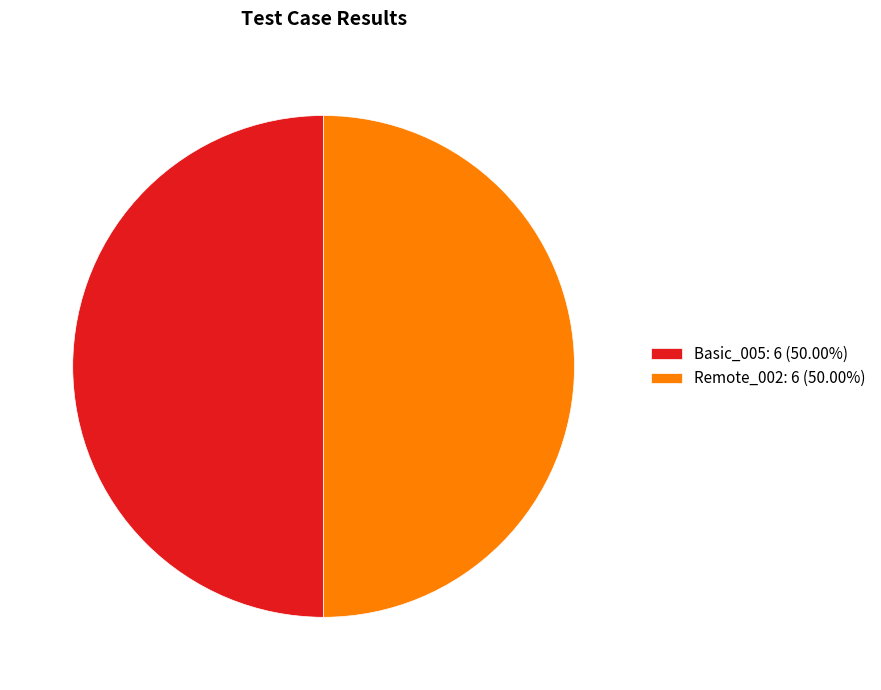

How many slices are in this pie chart?

2